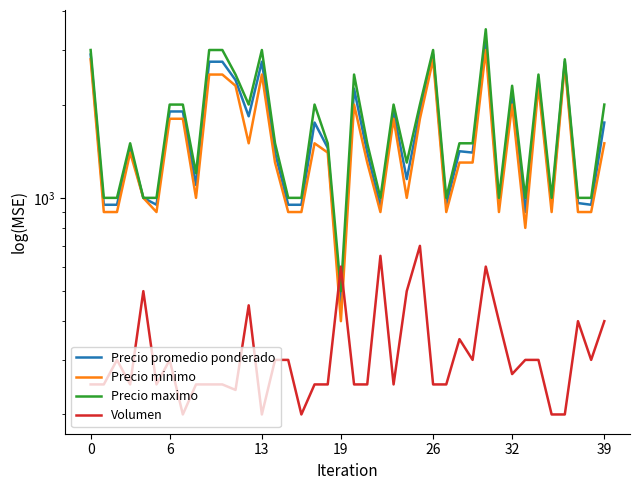

The Precio maximo series shows 2000 at 6. True or false?

True